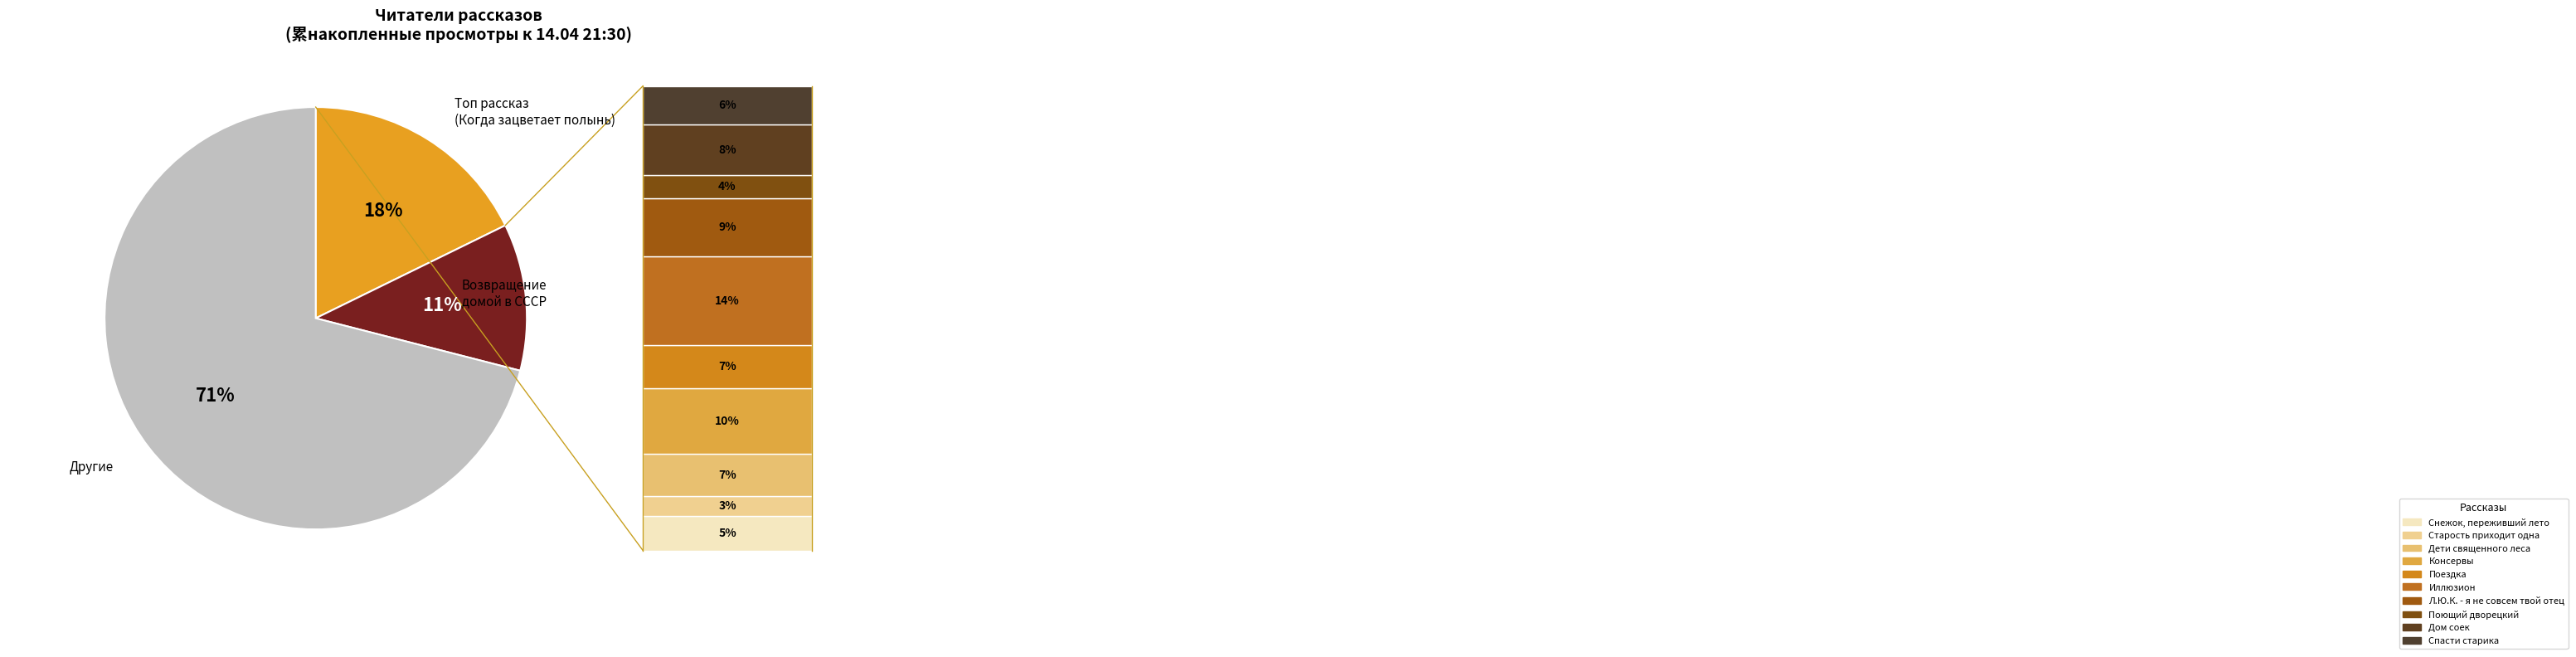

Is there a majority slice in this chart?

Yes